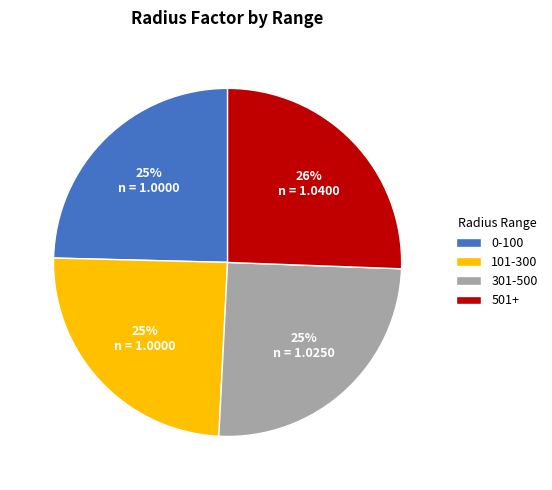

Is there any slice that represents more than half of the pie?

No